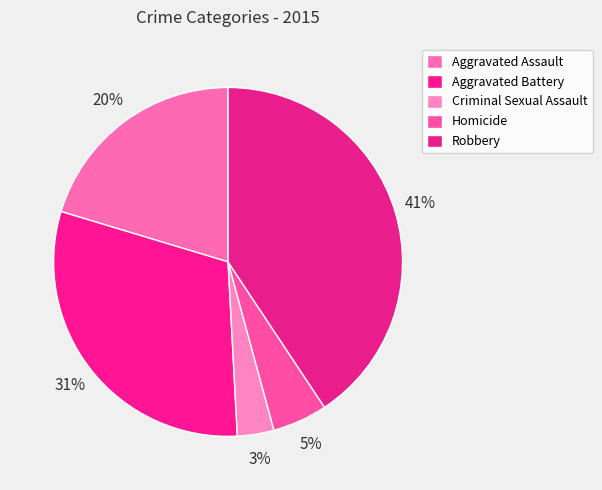

How many slices are in this pie chart?

5